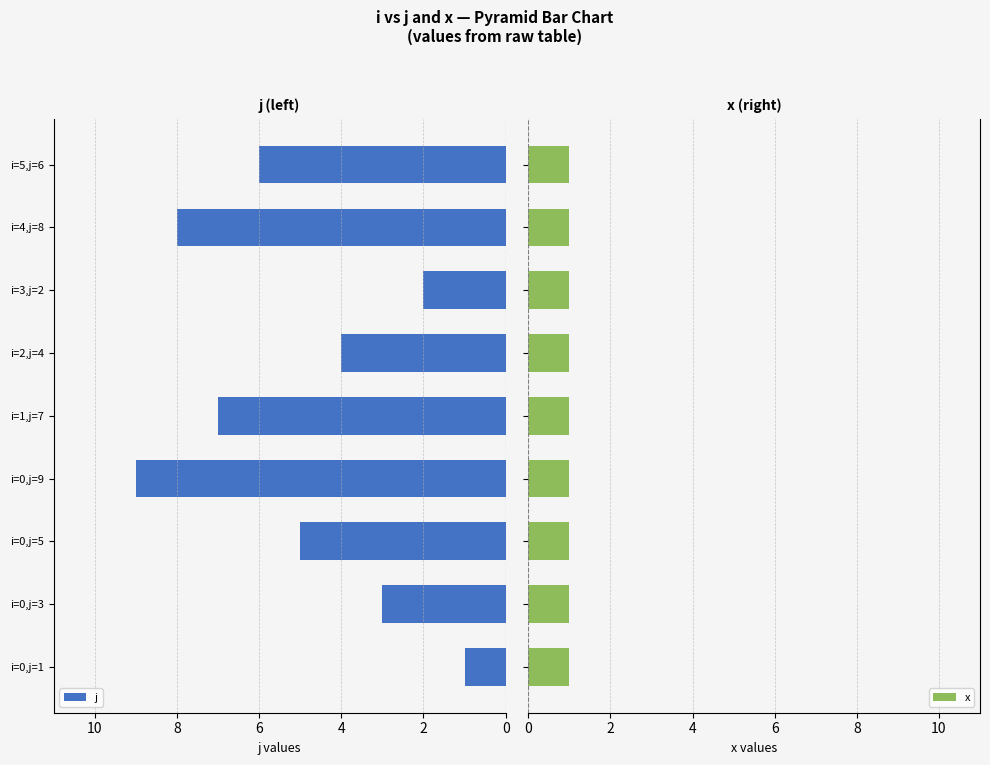

Which series has the largest range (max minus min)?

j